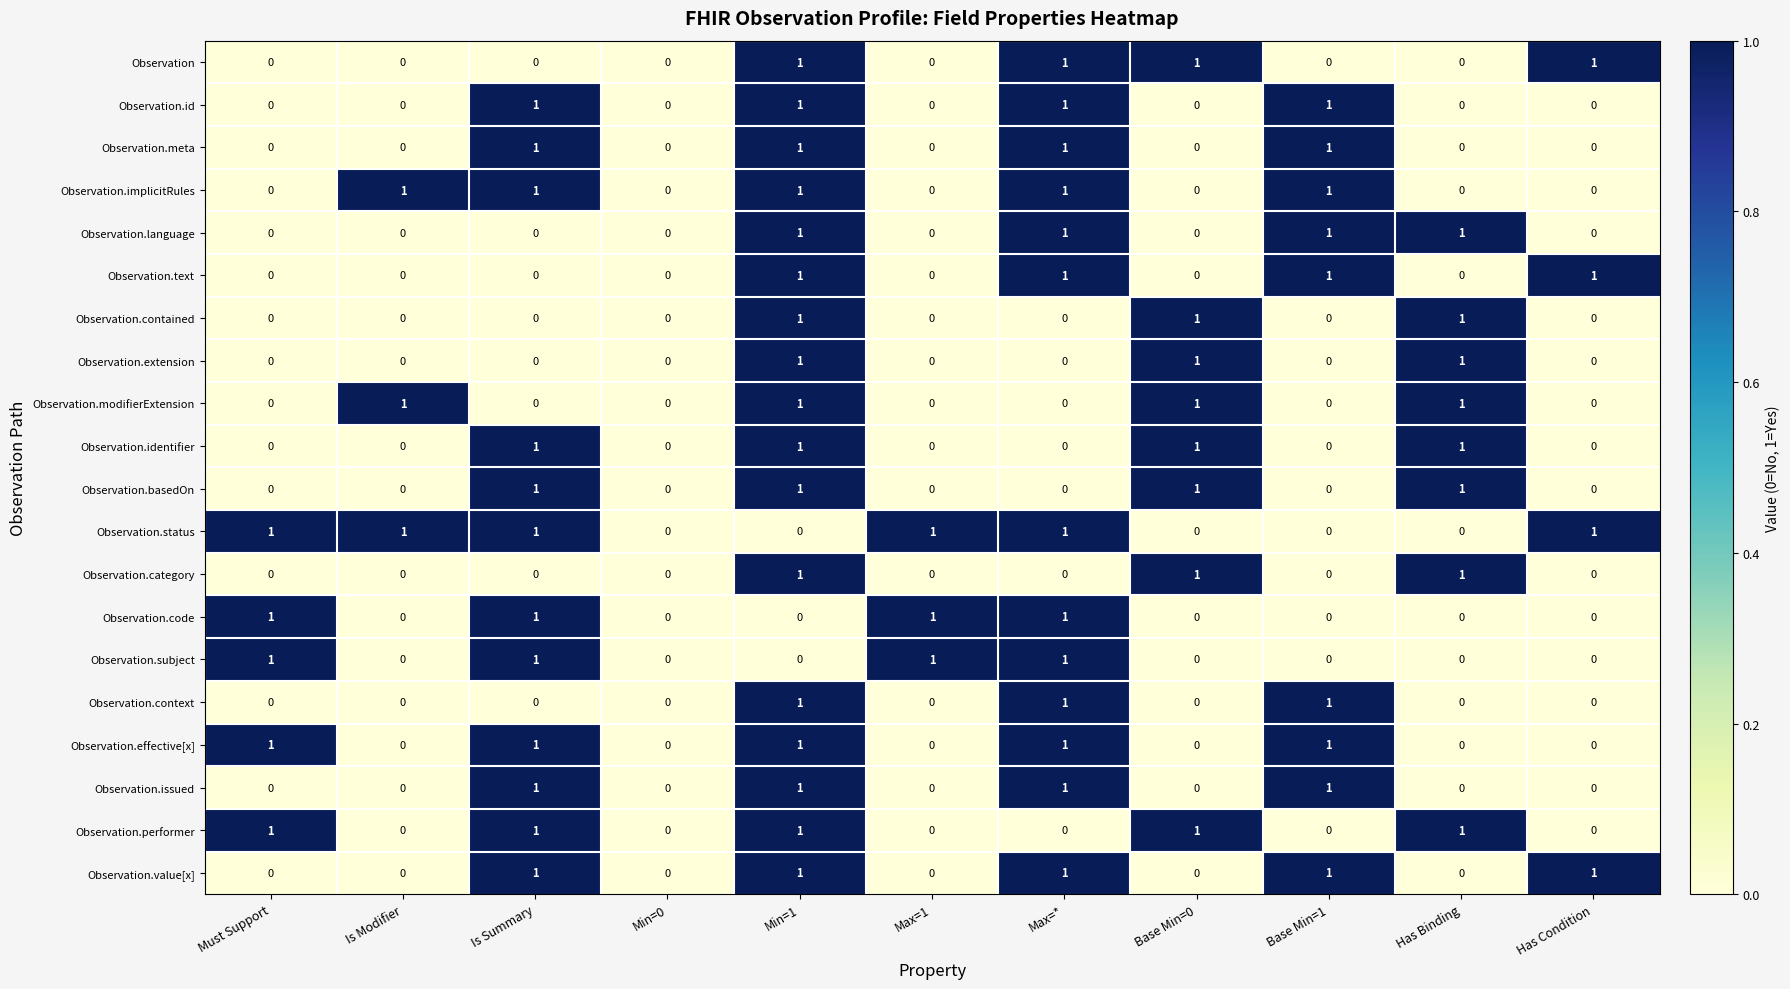

Is it true that Observation.context equals 1 at Min=0?

False